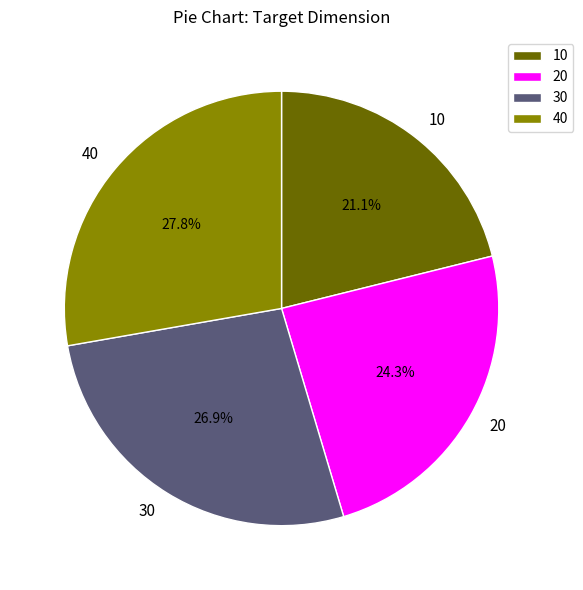

Which category has the biggest portion of the pie?

40